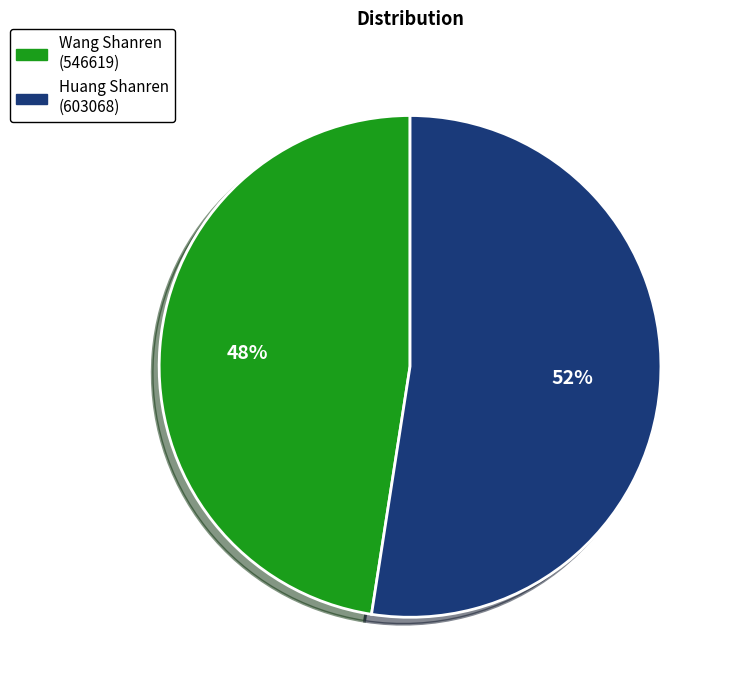

To the nearest percent, what is the average slice percentage?

50%